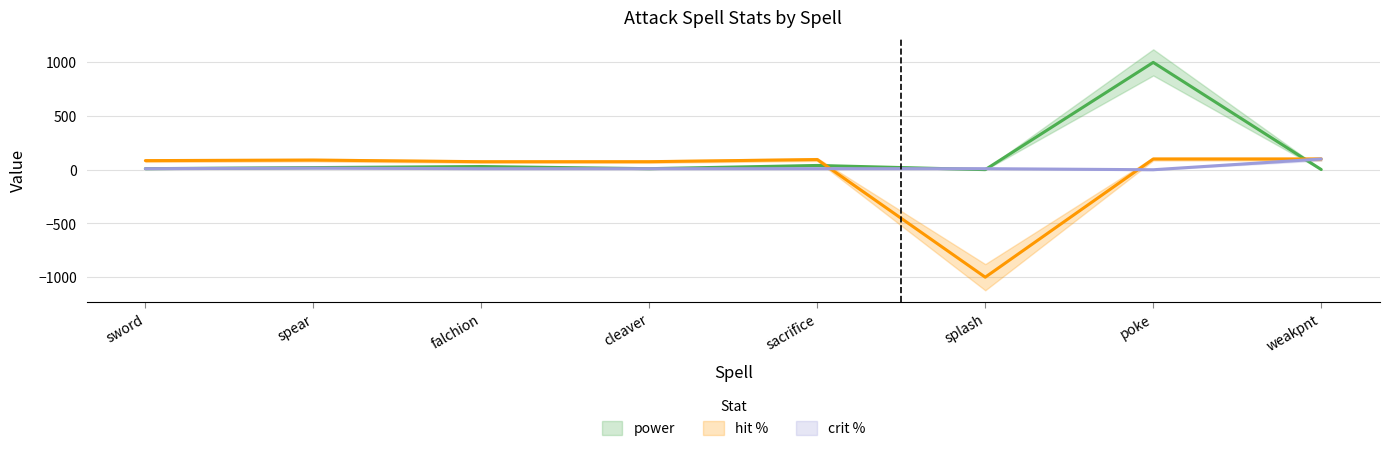

What is the sum of the crit % values at falchion and cleaver?

20